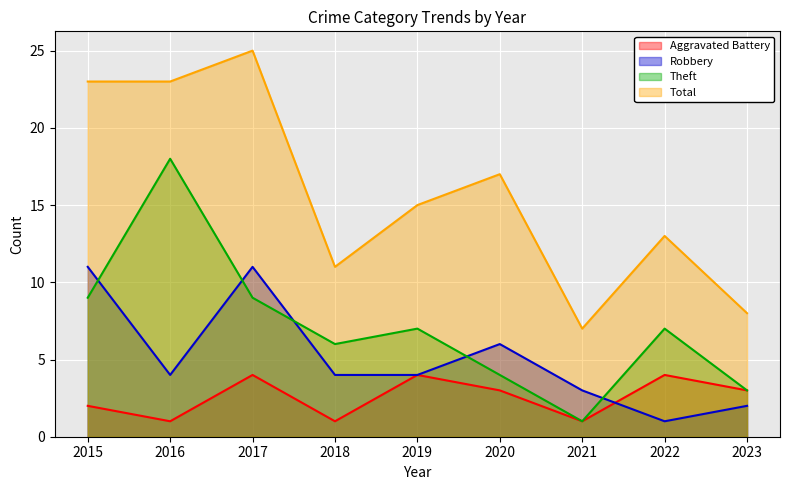

What is the value of the Aggravated Battery point at the 3rd from the left?

4